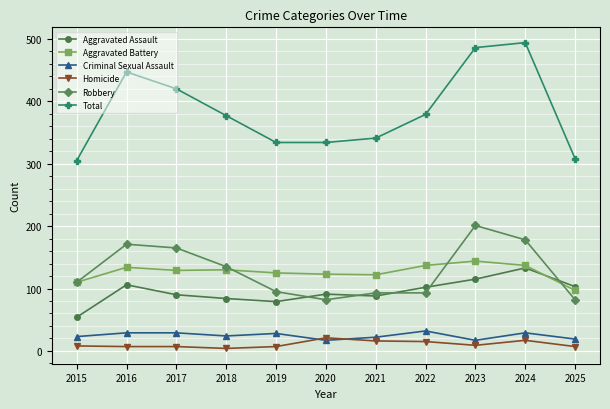

What is the difference between the Total values at 2024 and 2015?

189